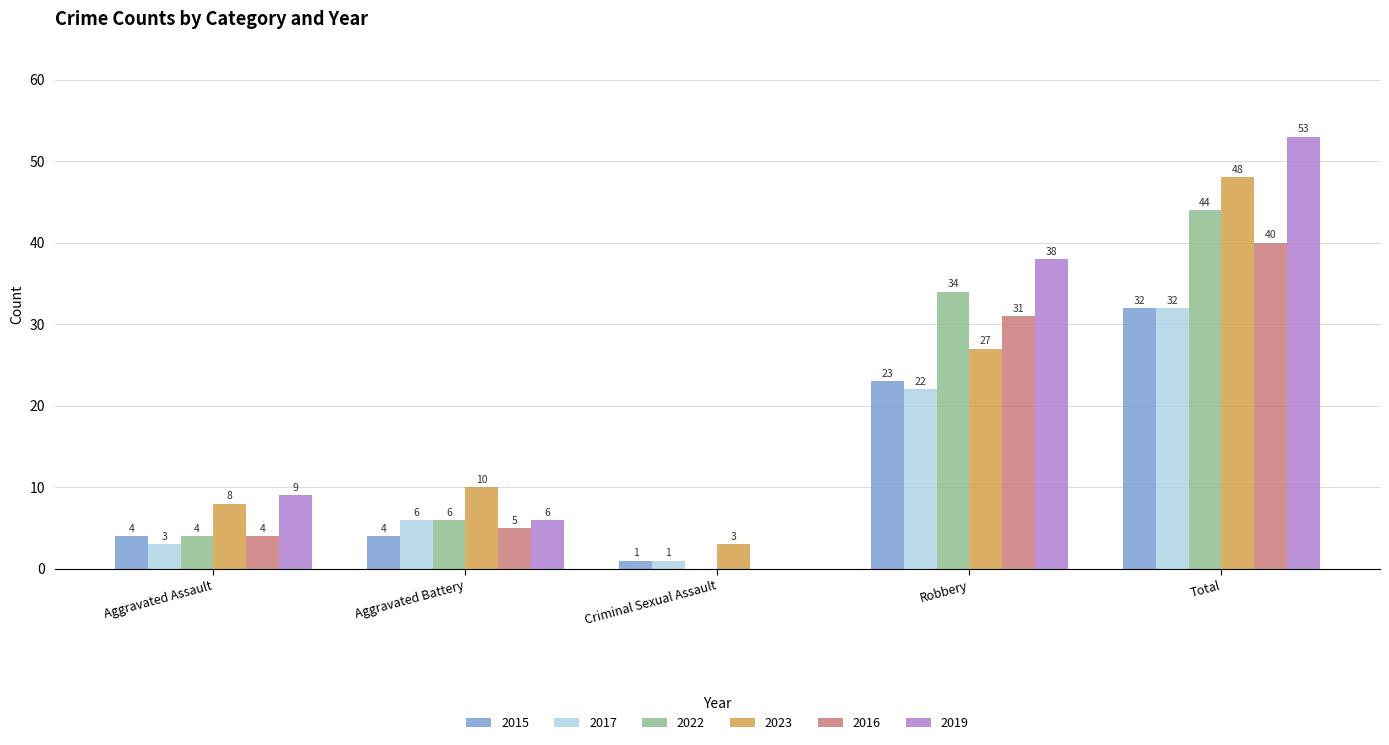

The 2023 series shows 27 at Robbery. True or false?

True